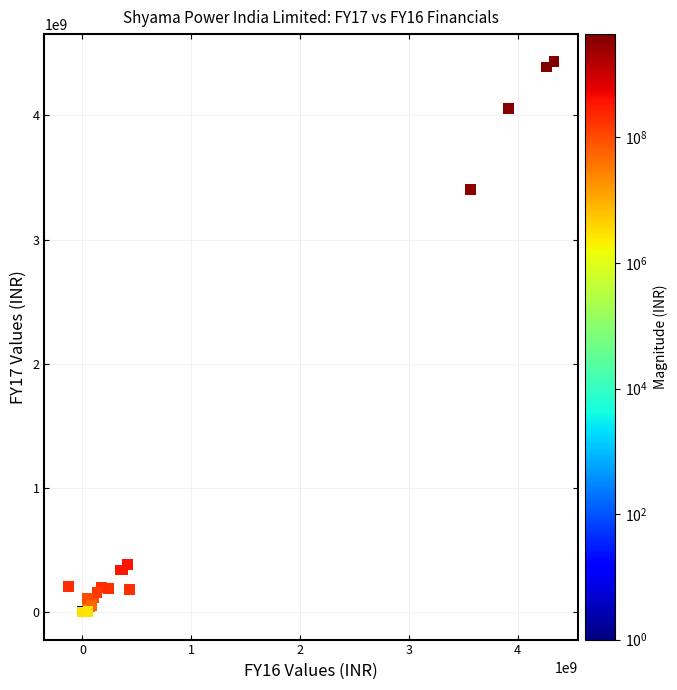

What Y value in the scatter plot is closest to 2215327069?

3402755431.4